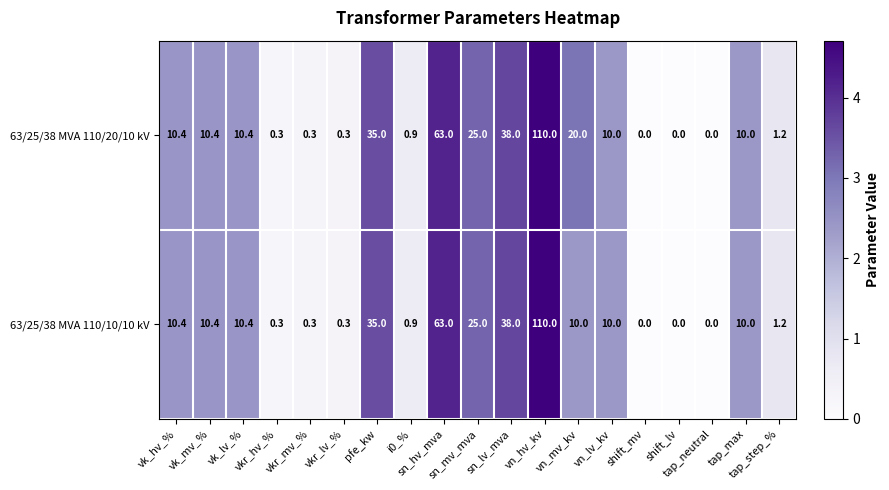

Which series has the largest total across all categories?

63/25/38 MVA 110/20/10 kV